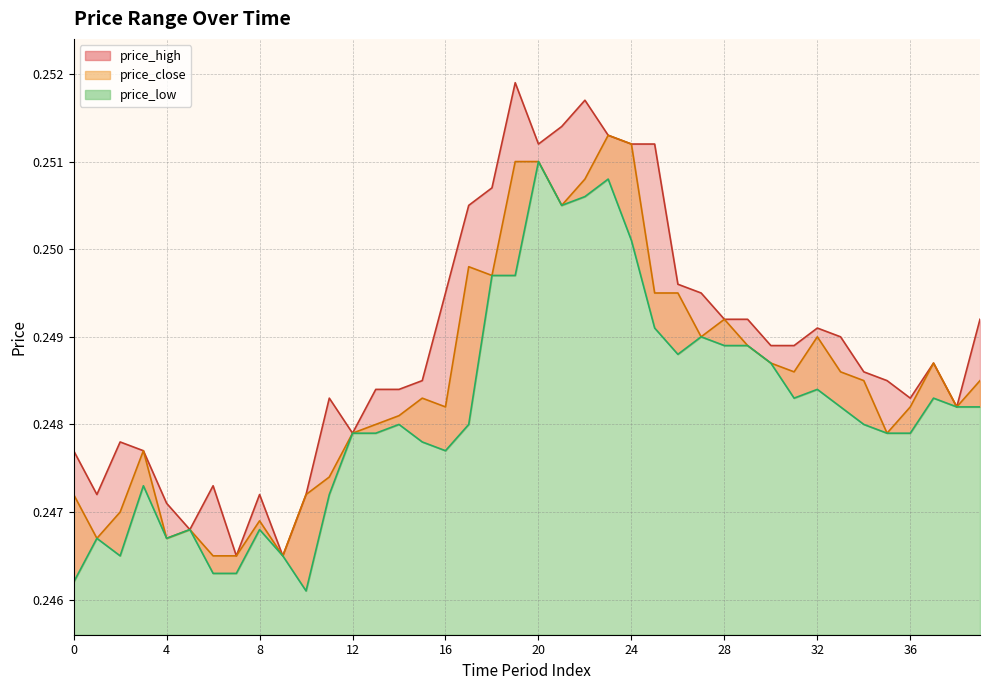

How many price_close values are between 0 and 1?

40